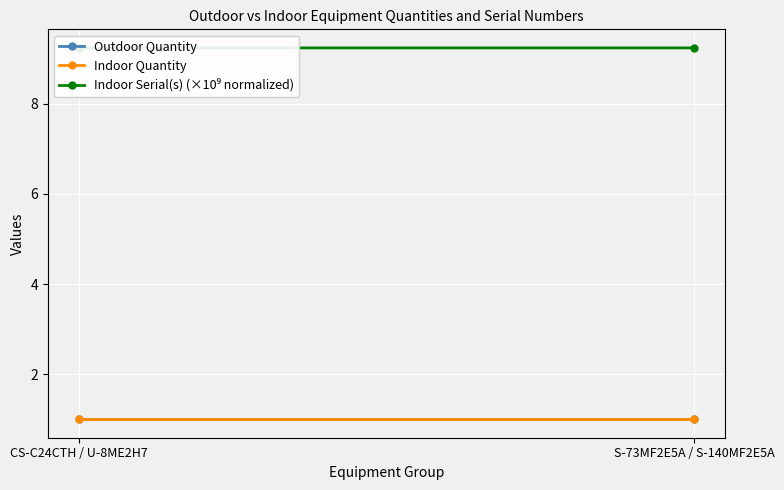

Count the number of data series in this chart.

3